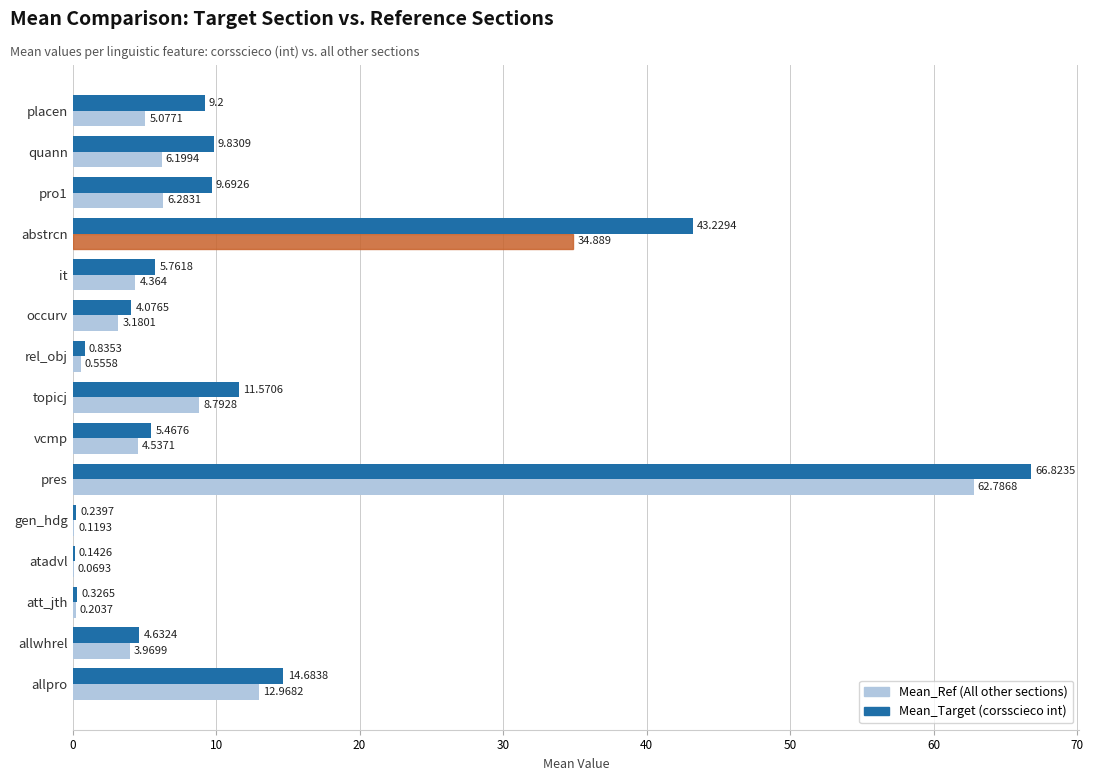

At which category is the sum across all series the highest?

pres